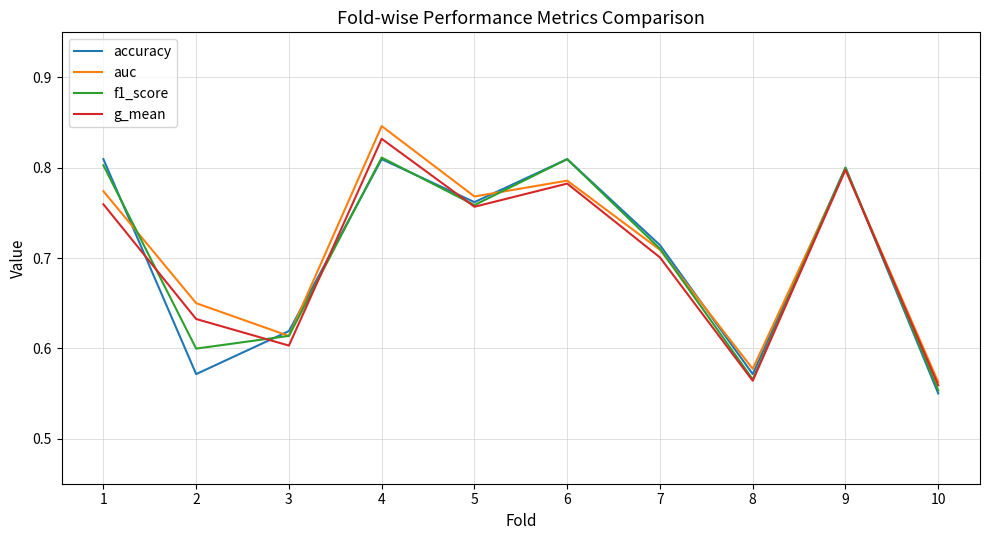

Which series has the widest spread of values?

auc